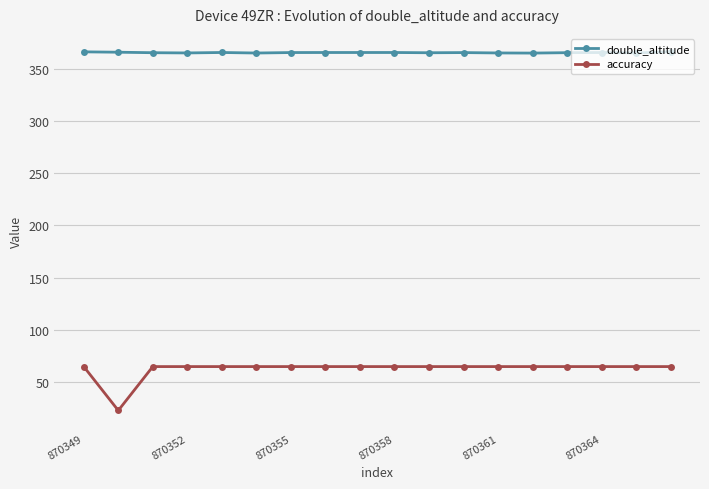

What is the lowest value of the double_altitude series?

364.9